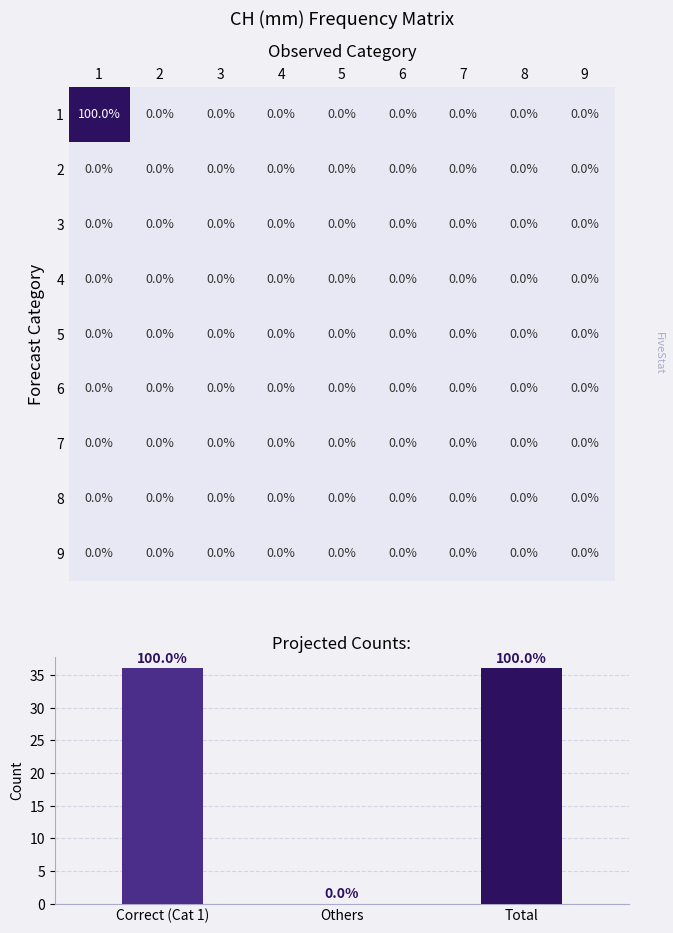

The value of 6 at 1 is 0. True or false?

True